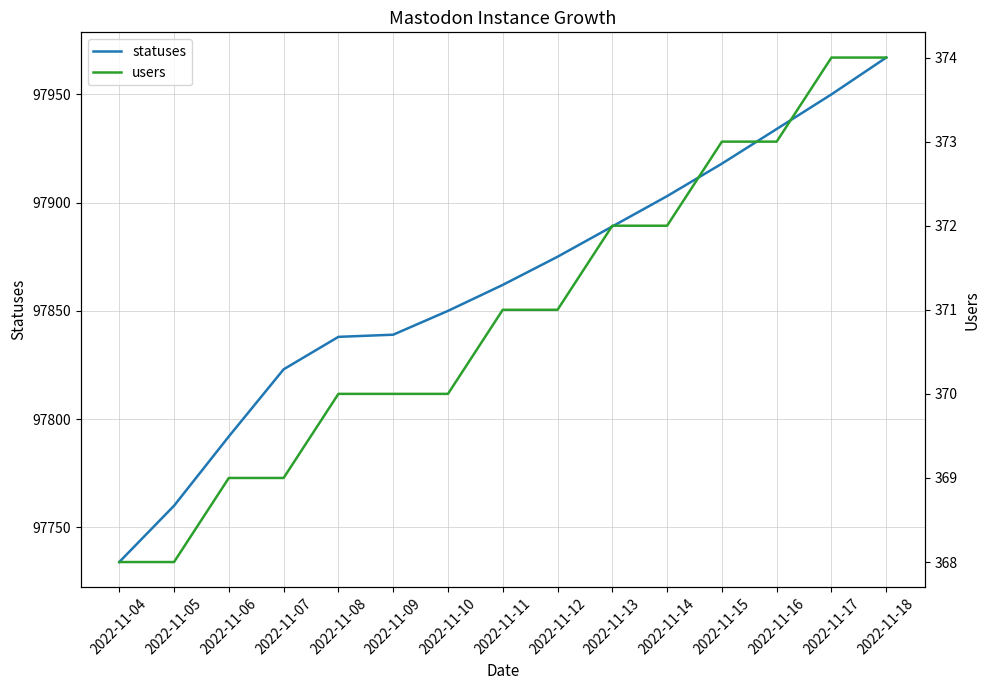

What is the lowest value of the statuses series?

97734